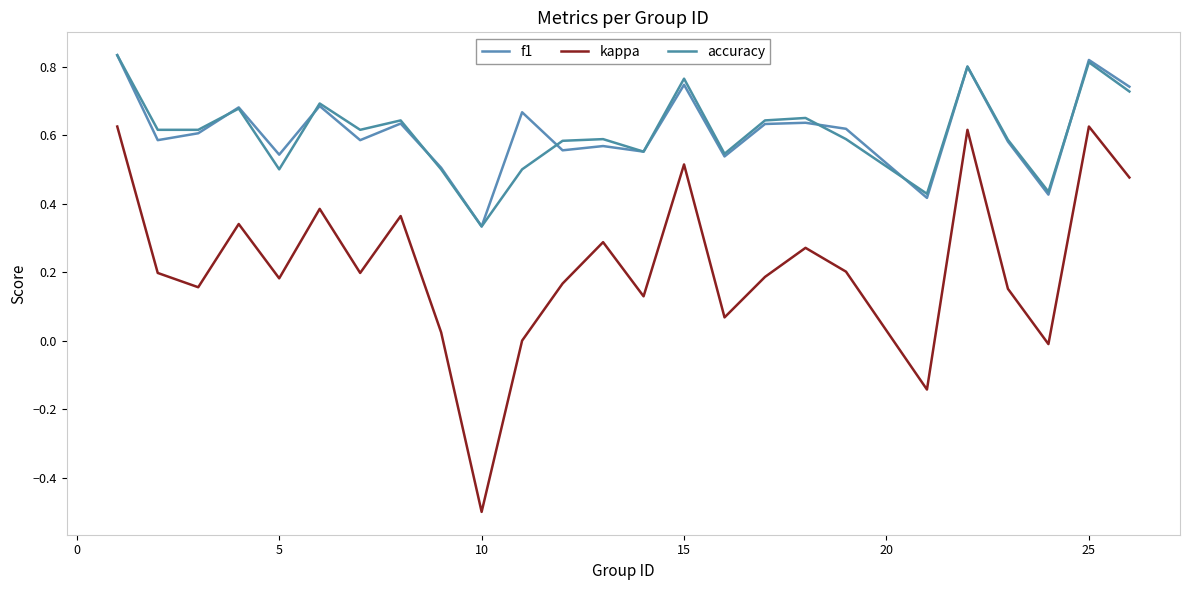

Does the chart have visible grid lines?

No